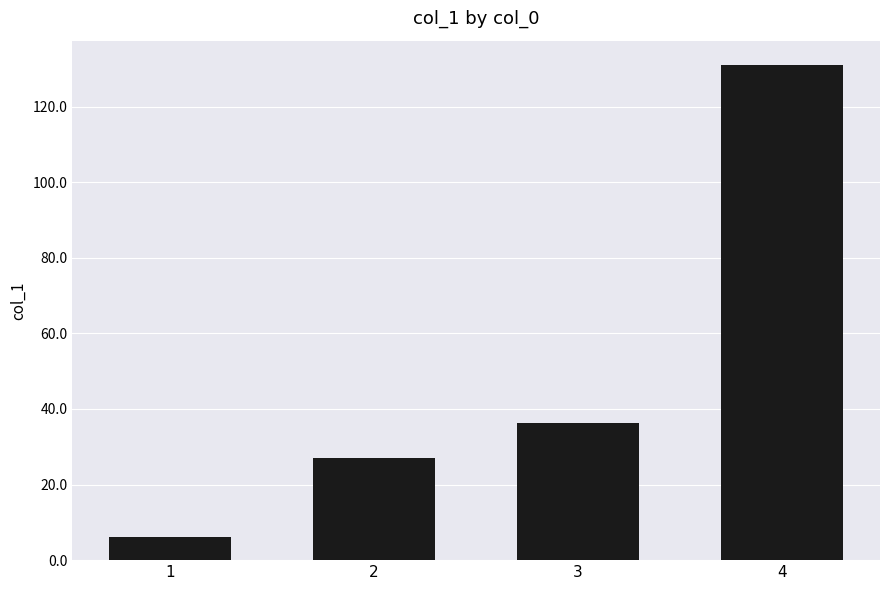

What is the change in value from 1 to 2?

+20.7